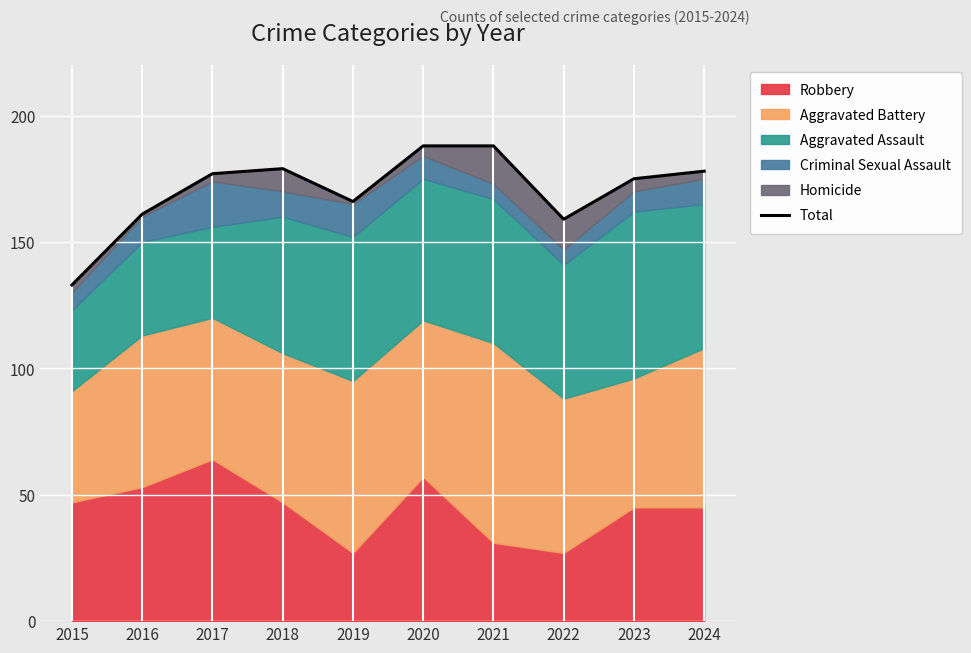

What is the change in value from 2015 to 2023?

+42